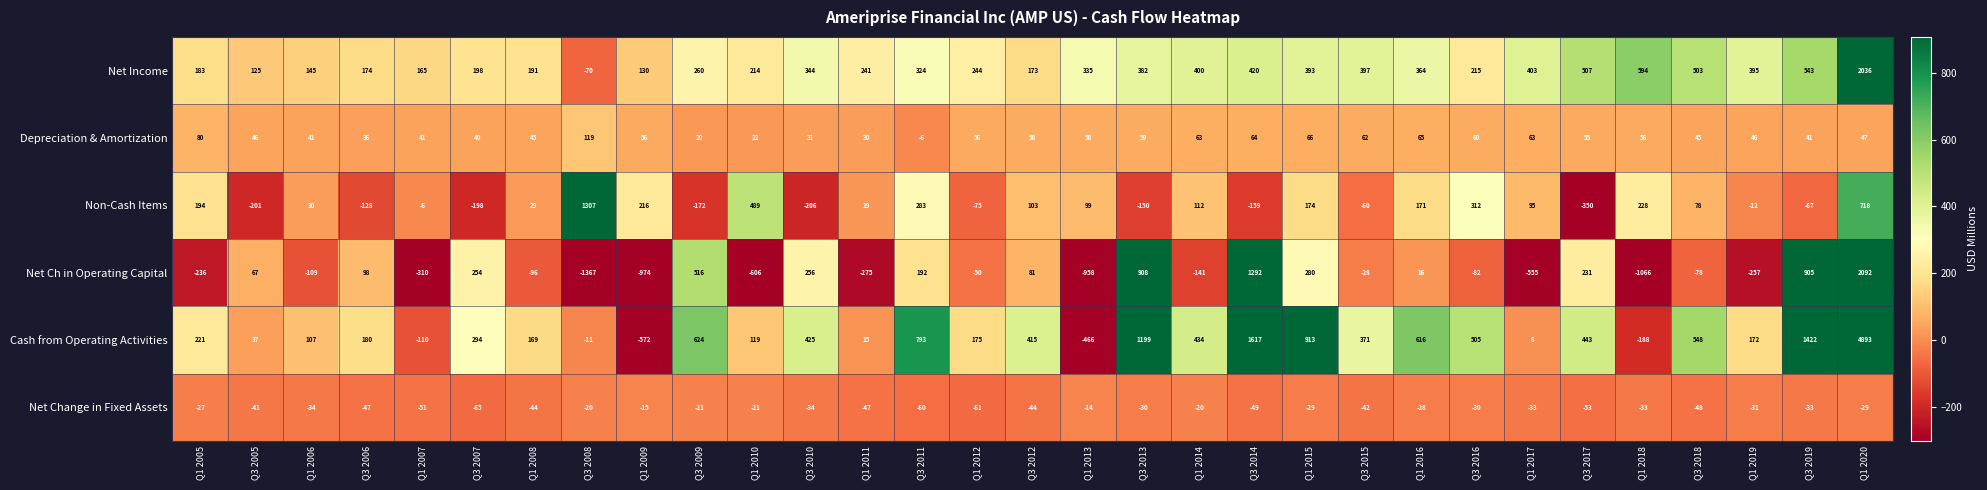

Which label corresponds to the largest value in the chart?

Q1 2020